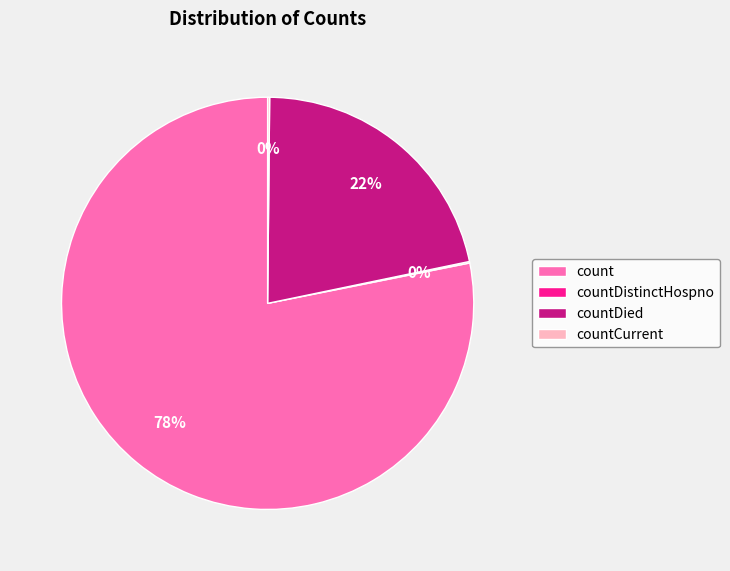

What is the largest slice in the pie chart?

count